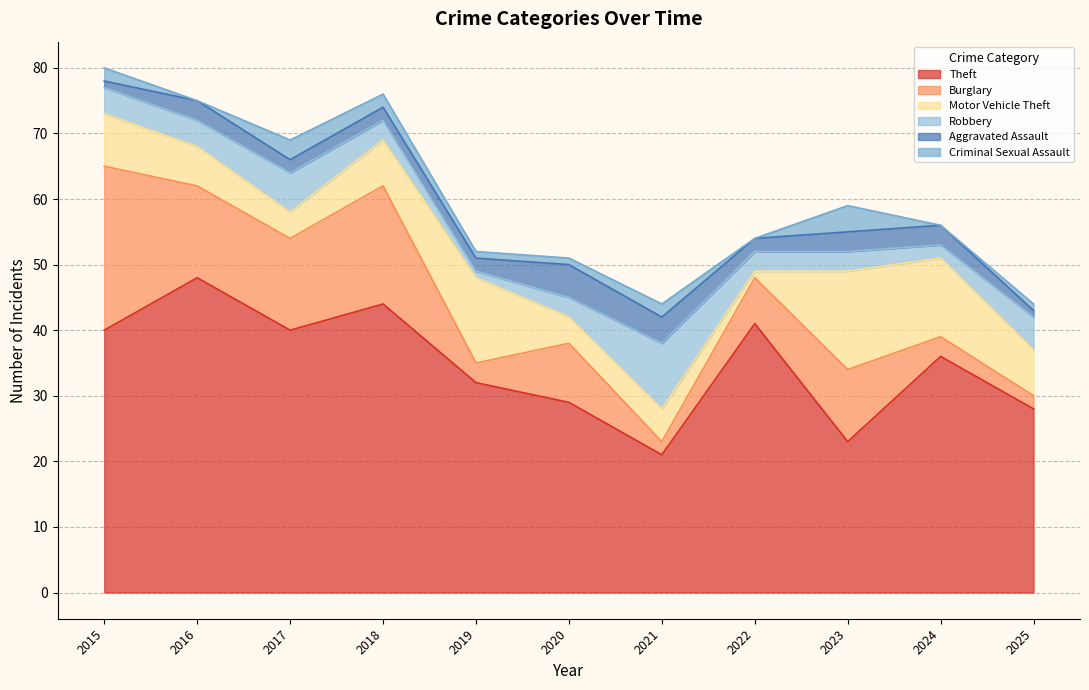

True or false: Motor Vehicle Theft has a value of 6 at 2020.

False